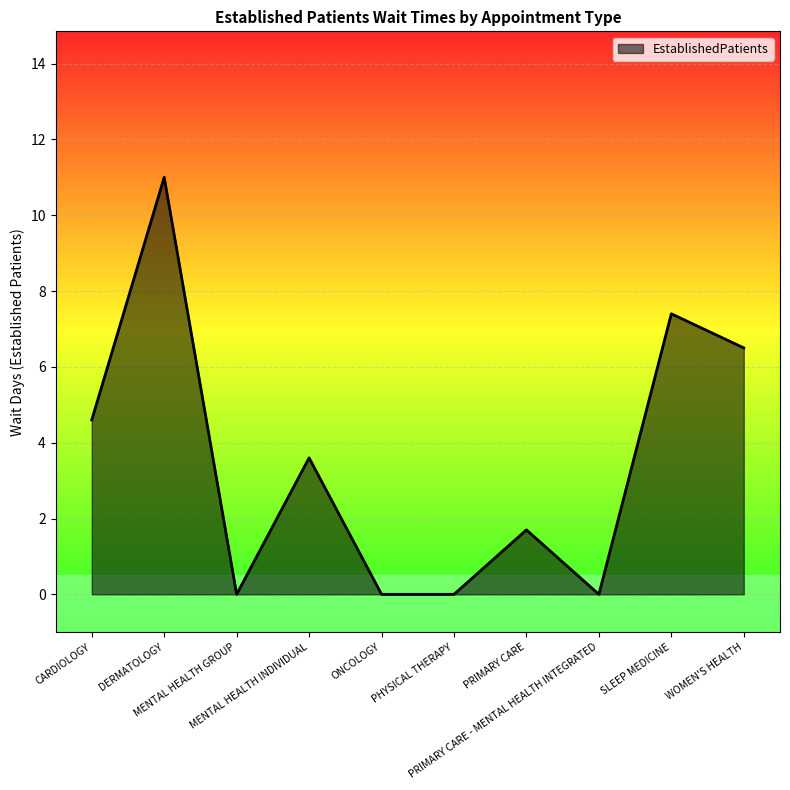

How many lines are shown in the chart?

1